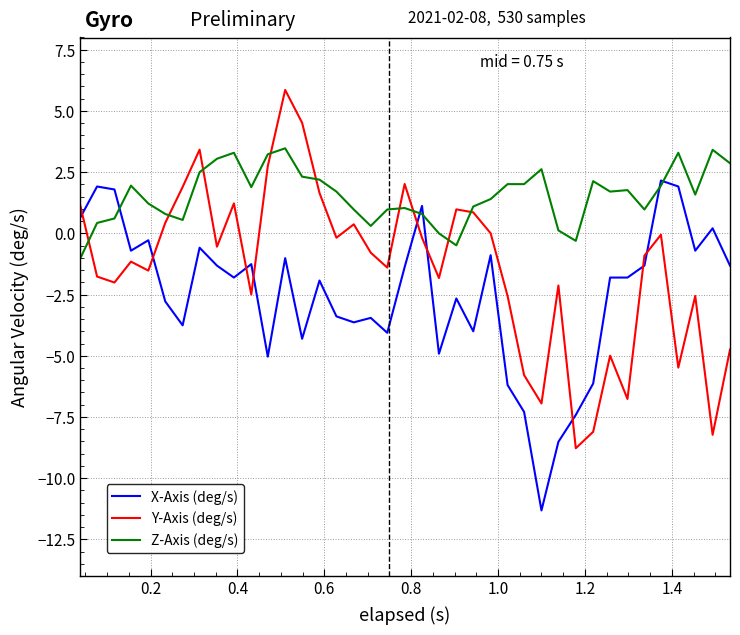

What is the maximum value for Y-Axis (deg/s)?

5.9